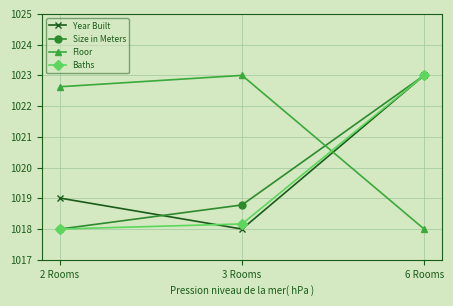

Does the chart have visible grid lines?

Yes